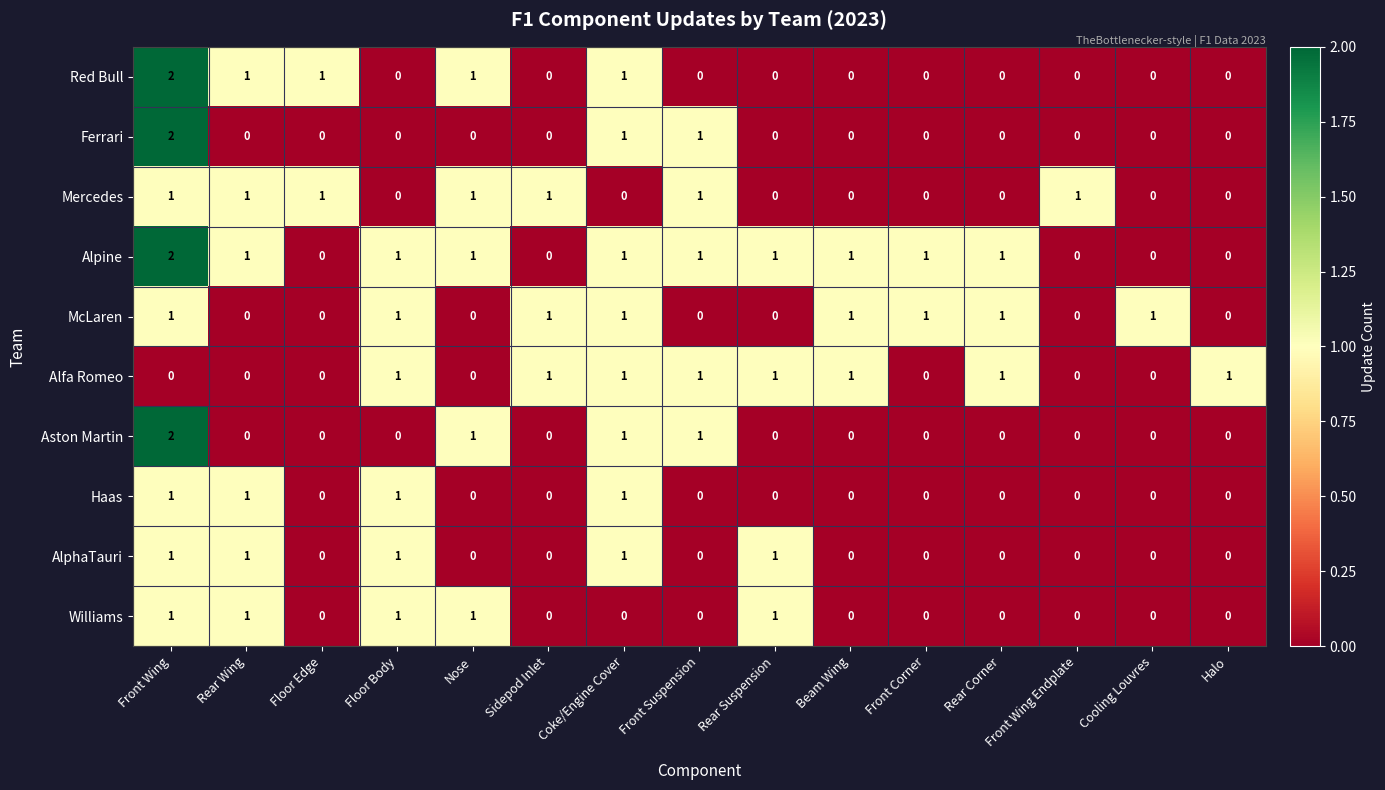

Which series has the largest total across all categories?

Alpine